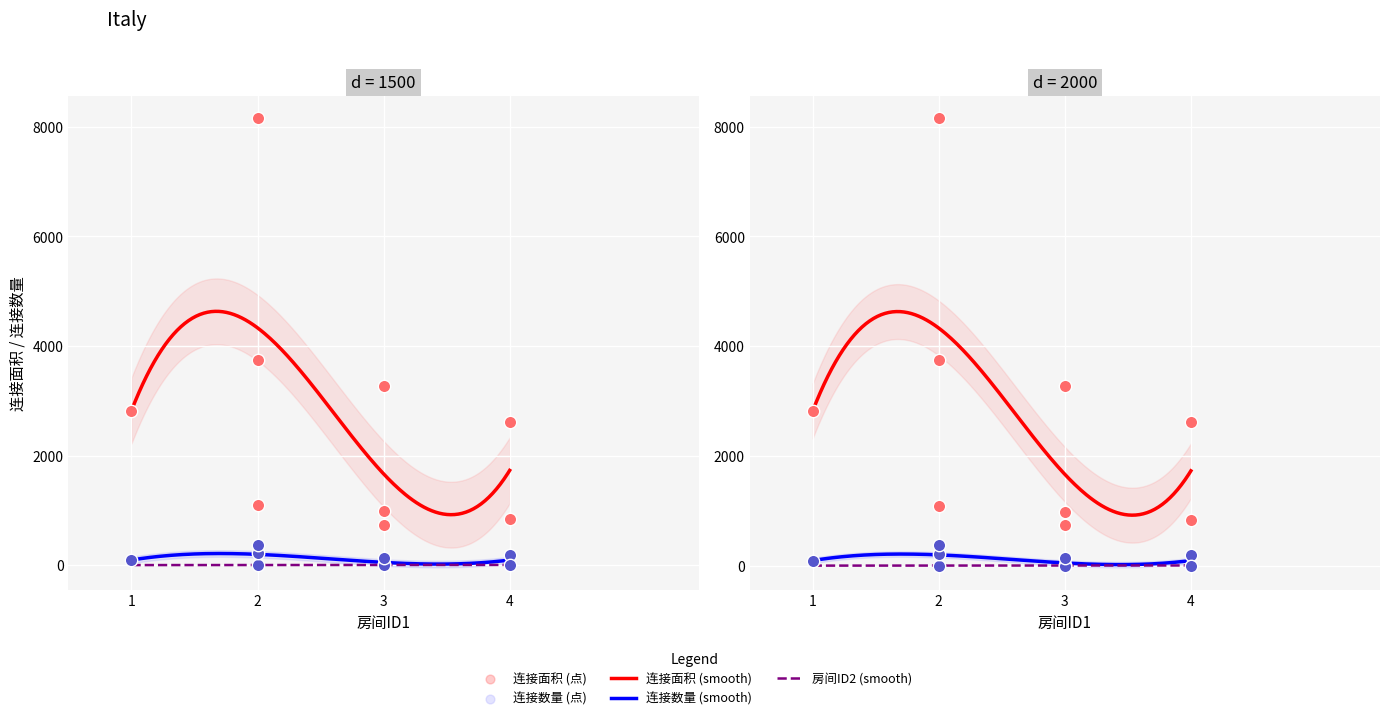

At which category is the sum across all series the highest?

2